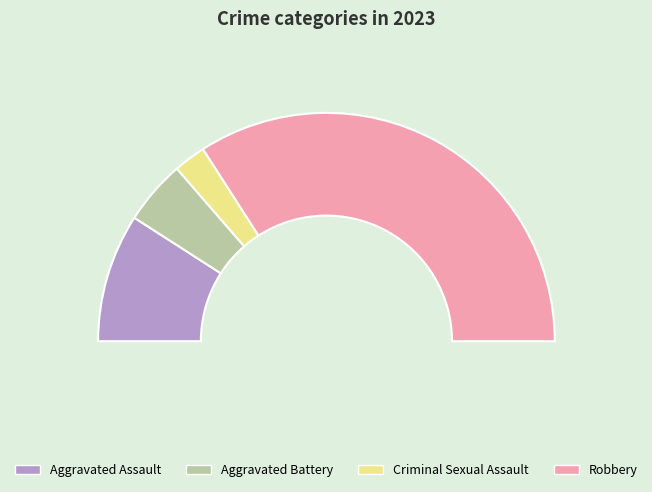

Count the number of slices in the pie.

4